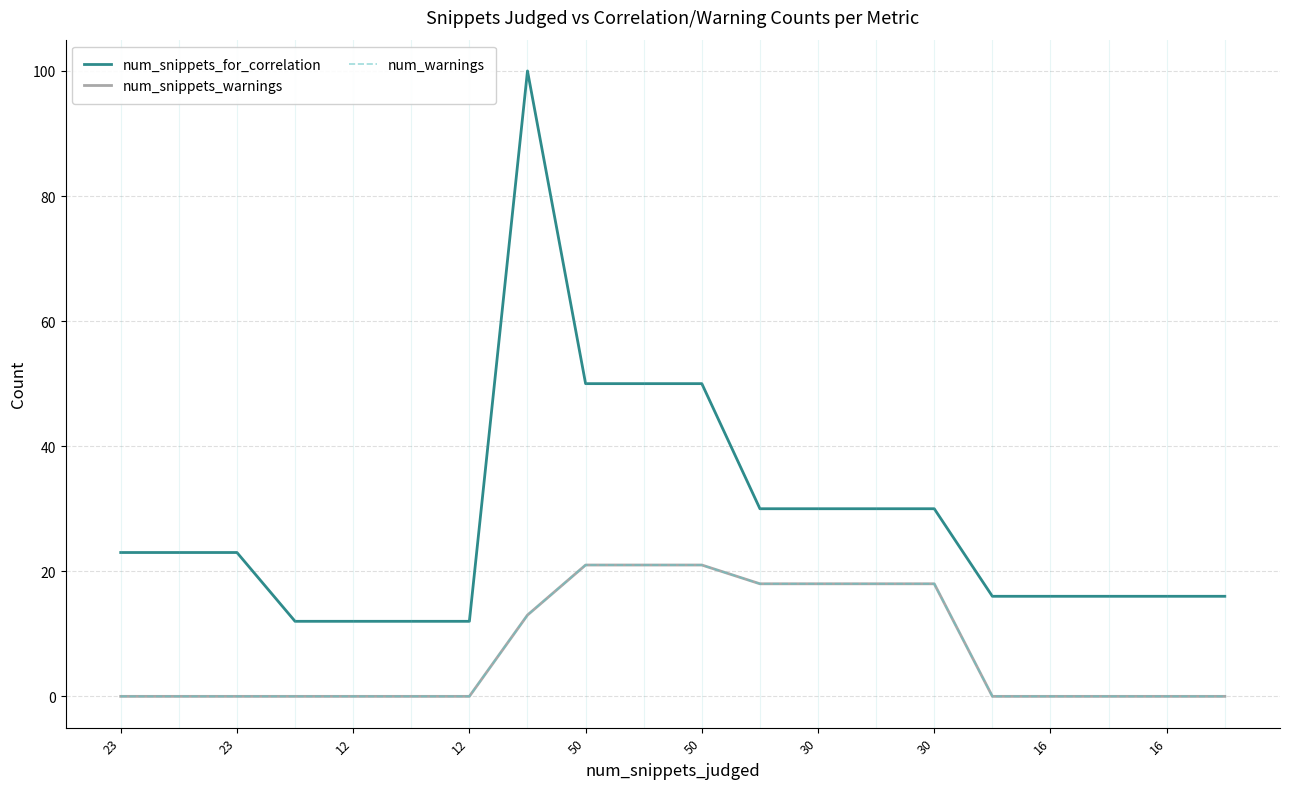

Which label corresponds to the largest value in the chart?

30